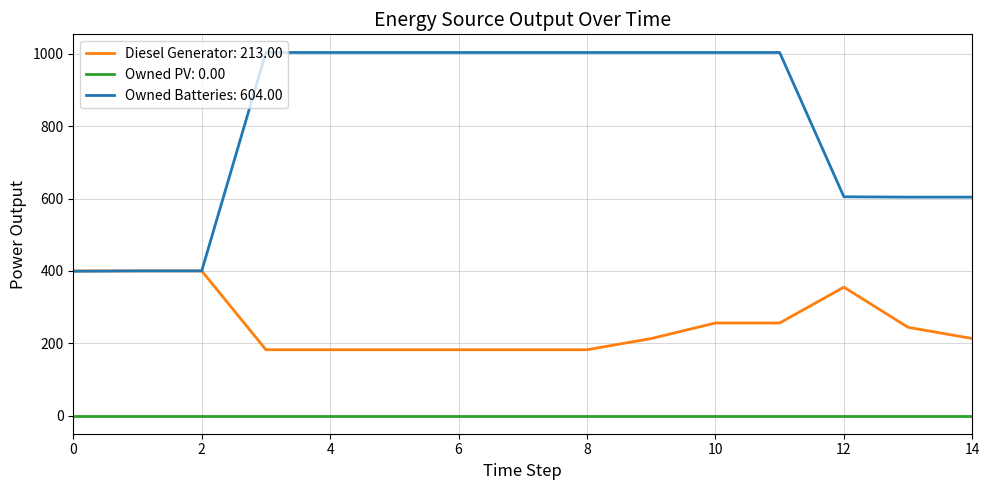

What is the maximum value shown in the chart?

1004